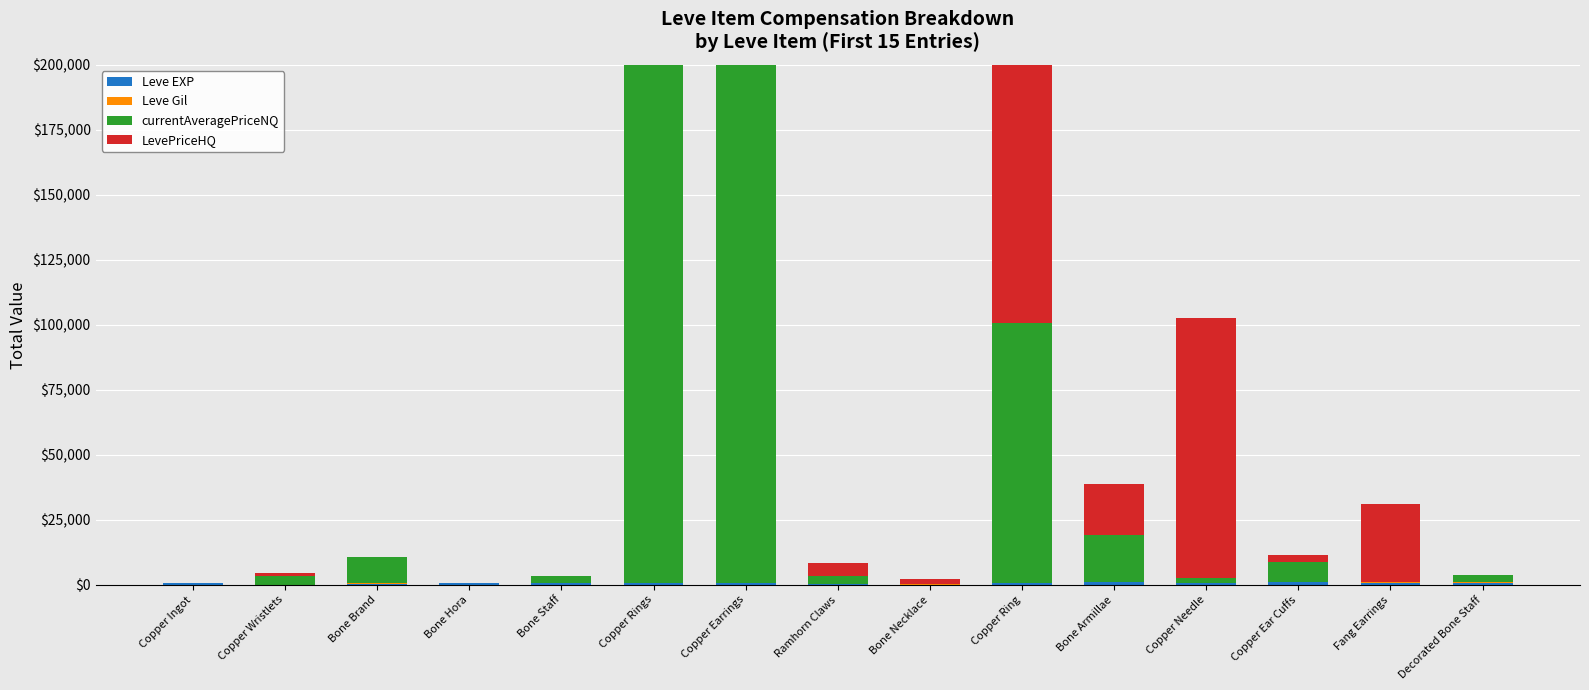

What is the label of the 10th bar from the left?

Copper Ring